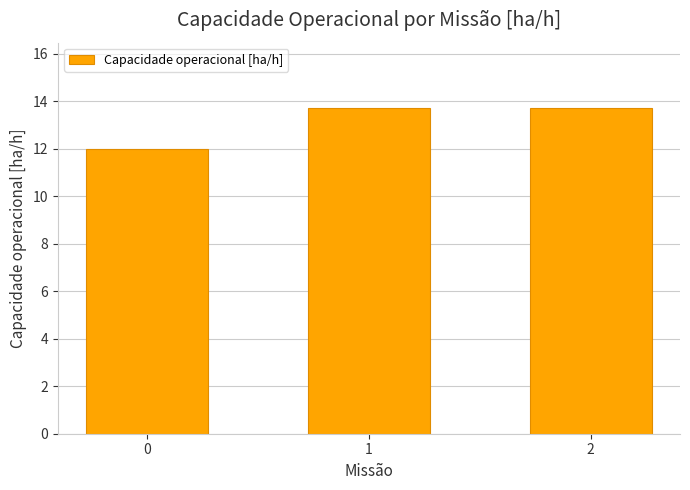

What is the sum of all values?

39.4